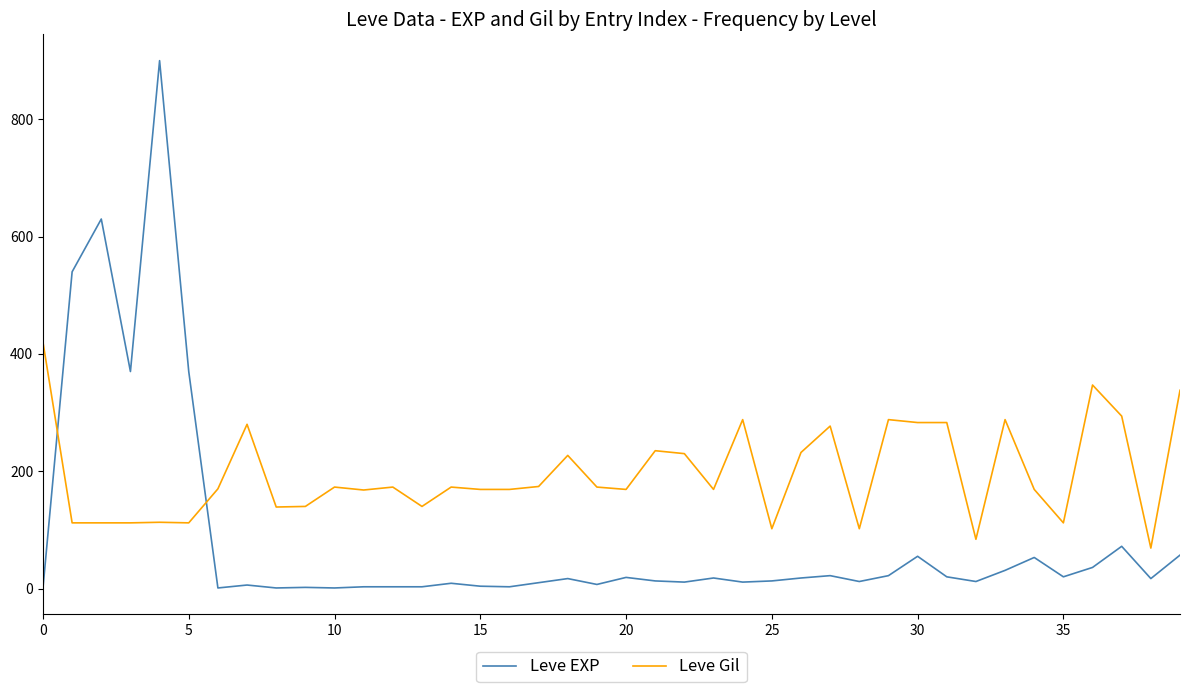

What is the difference between the second highest and minimum values in the Leve Gil series?

278